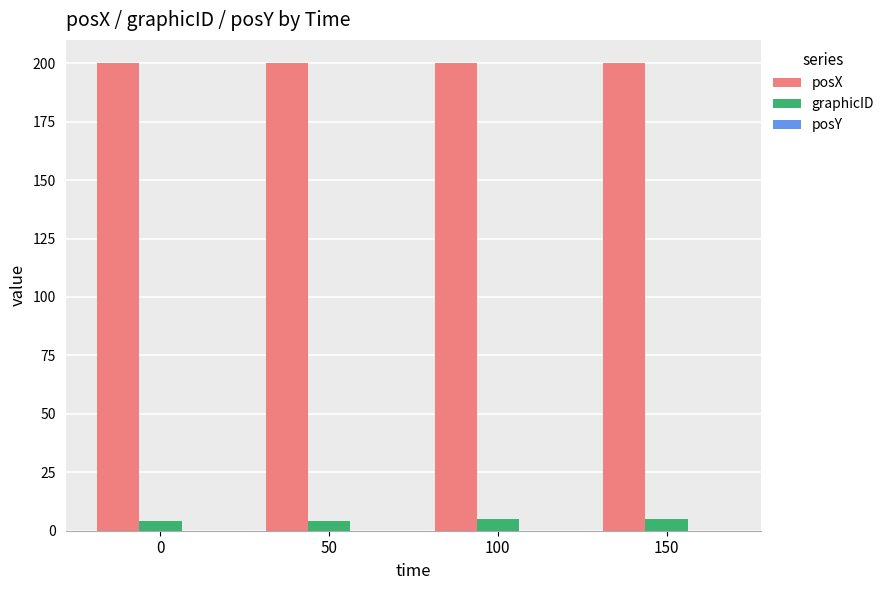

Does the chart contain stacked bars?

No